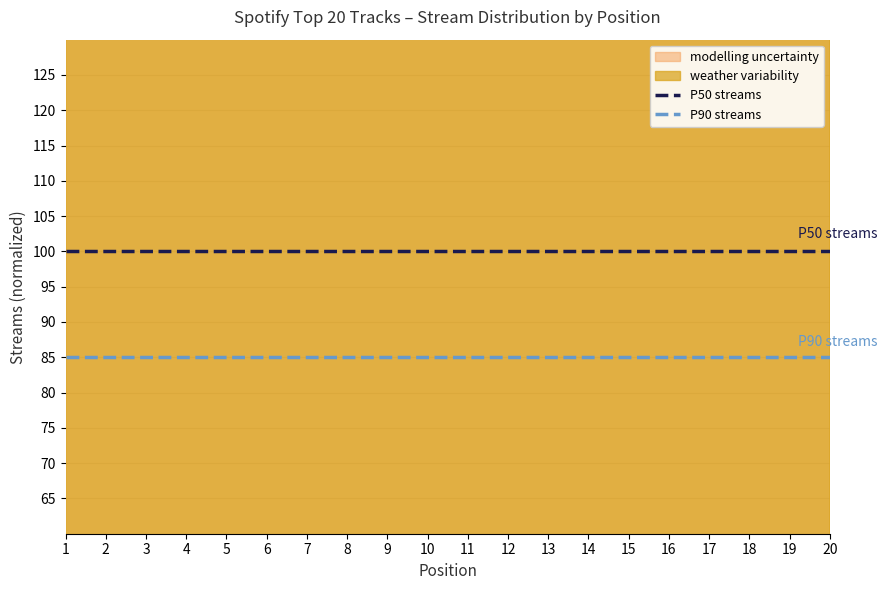

Rank the series at 1 from highest to lowest value.

P50 streams, P90 streams